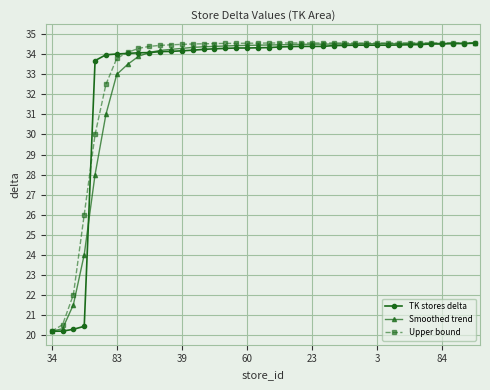

What is the difference between the maximum and minimum values in the Upper bound series?

14.4